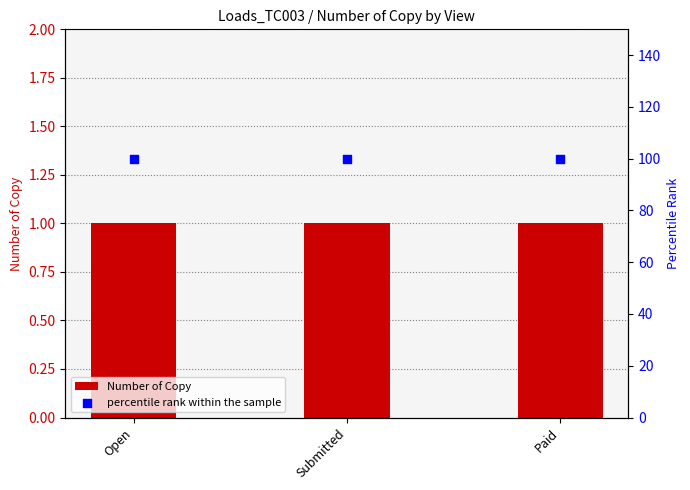

At which category is the sum across all series the highest?

Open